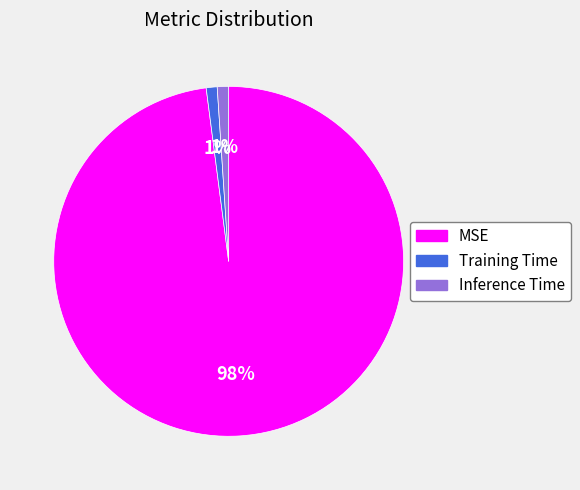

Which slice is the largest?

MSE